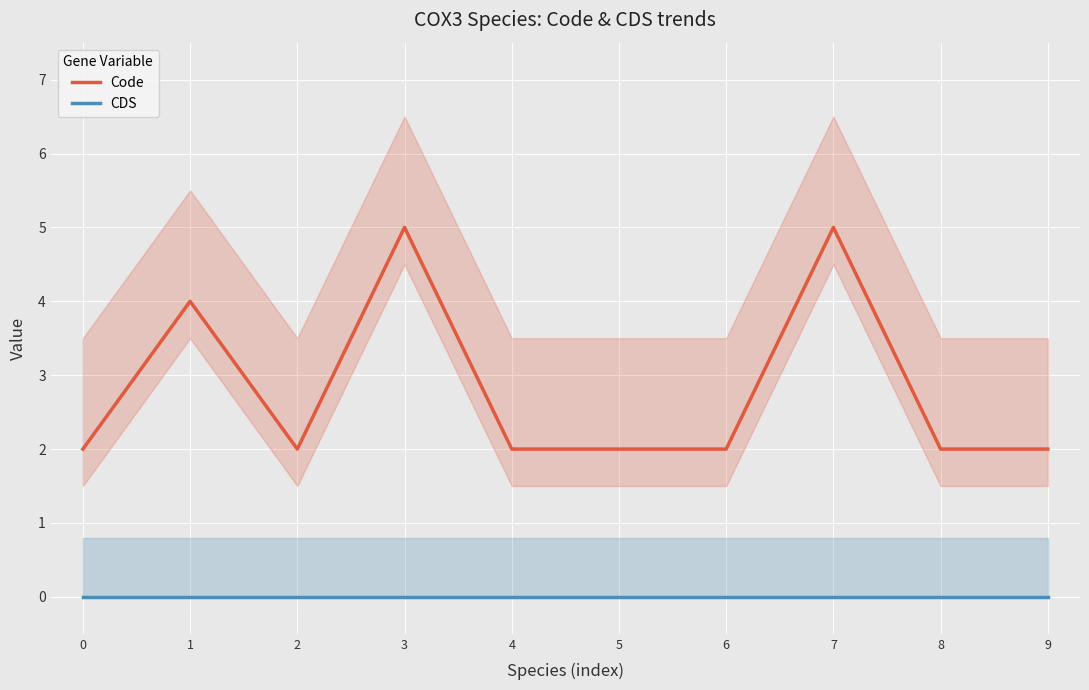

How many interior local peaks does the Code series have?

3